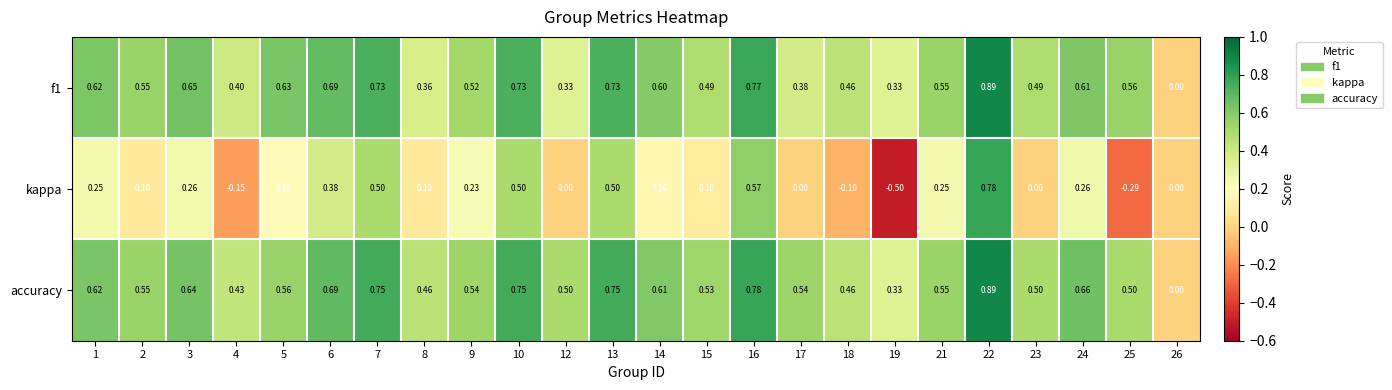

Which series has the largest total across all categories?

accuracy